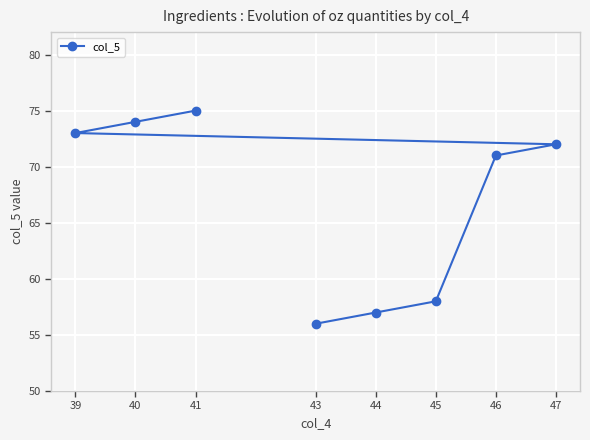

Is it true that the value at 41 is 99?

False